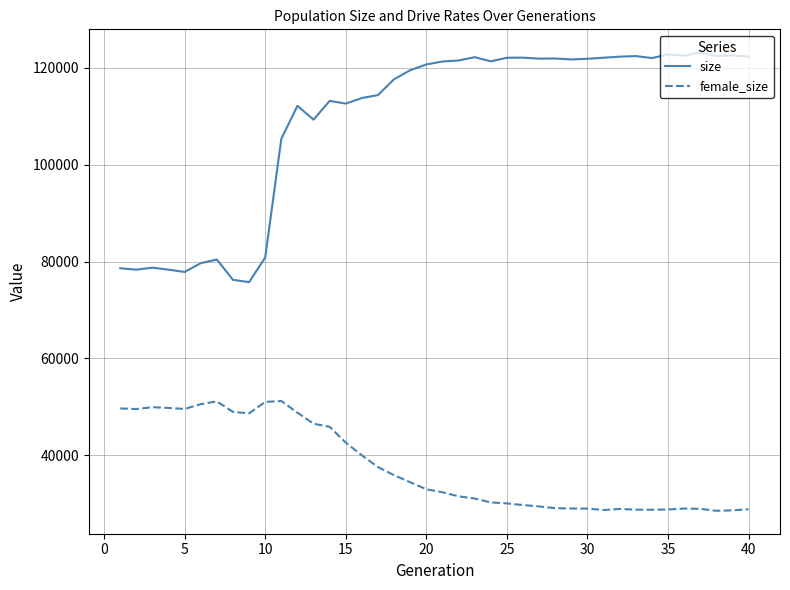

Which series has the largest total across all categories?

size